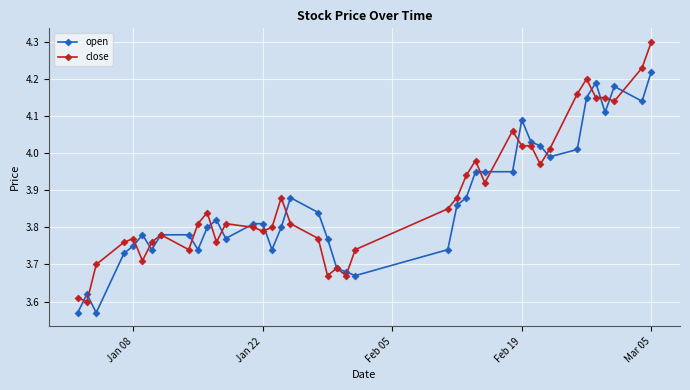

How many data points does each series have?

40